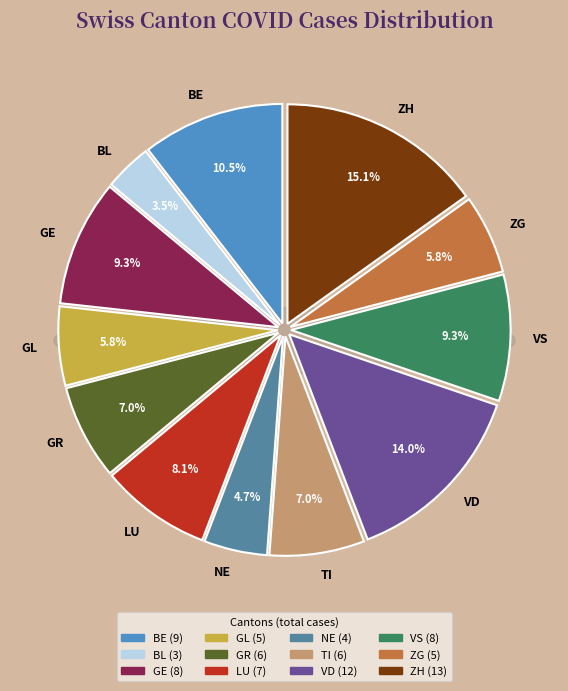

Is the sum of VS and ZG greater than half?

No